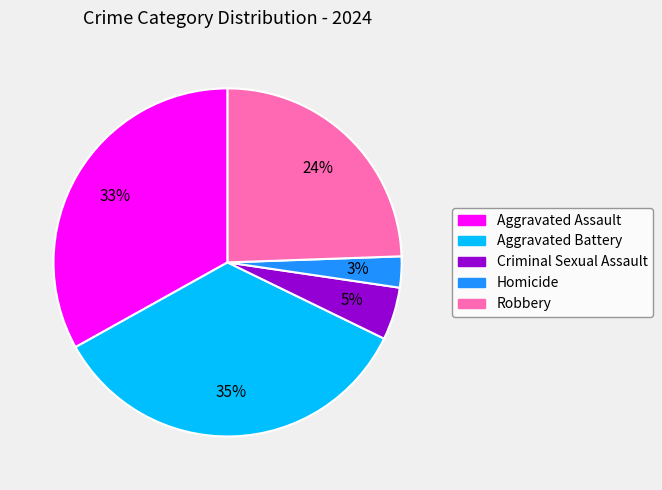

To the nearest percent, what is the combined percentage of Robbery and Aggravated Battery?

59%